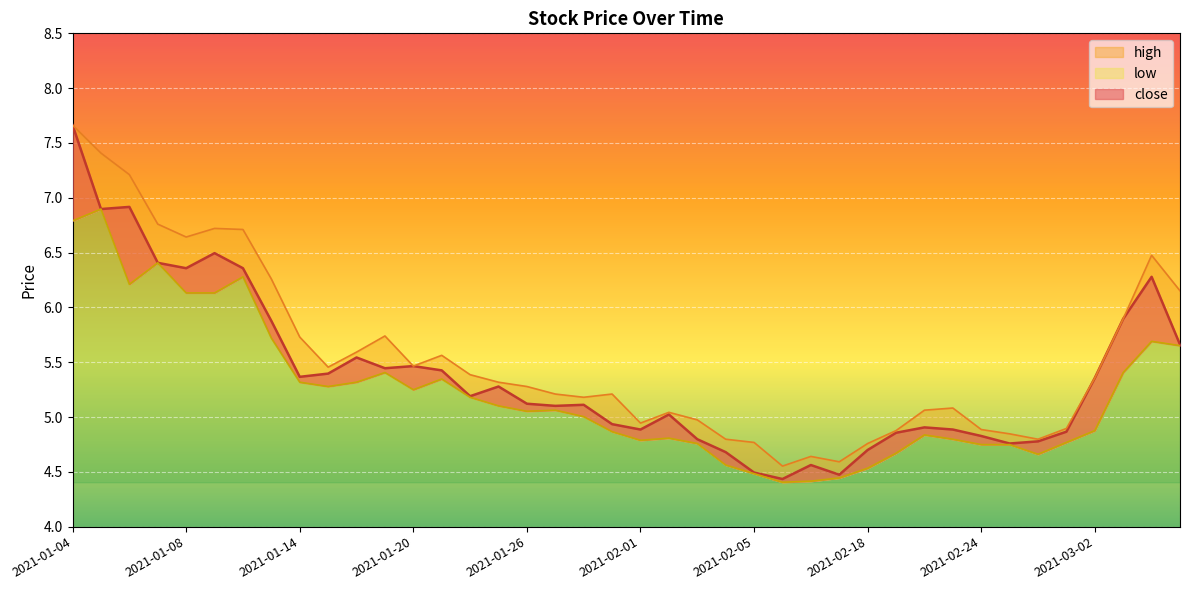

How many values in the high series exceed 5?

27